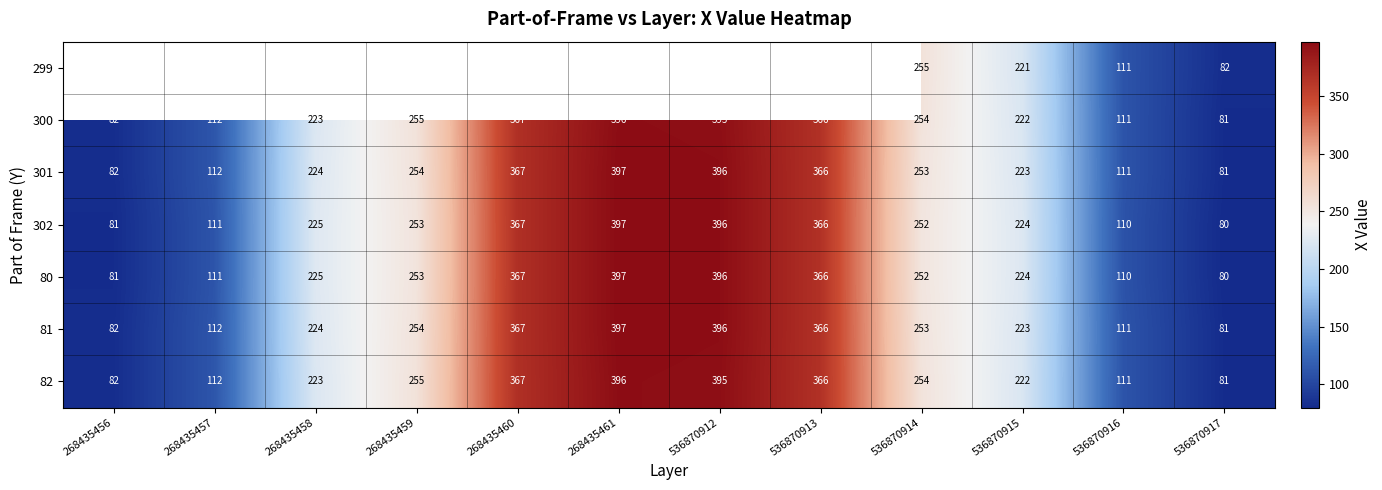

What is the sum of the 302 values at 268435456 and 536870912?

477